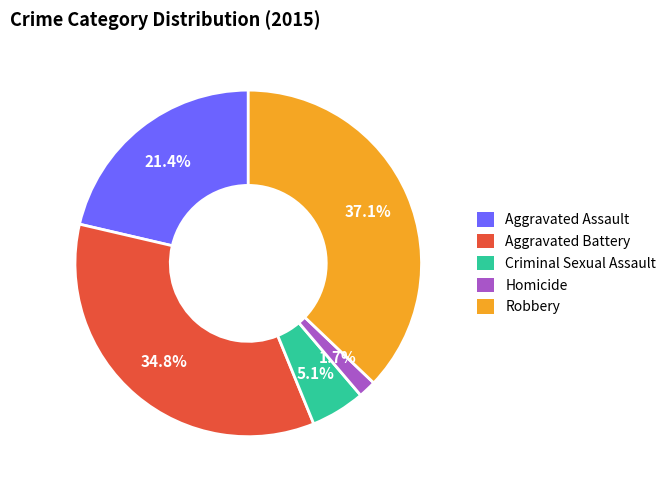

Which has a higher value, Aggravated Assault or Robbery?

Robbery